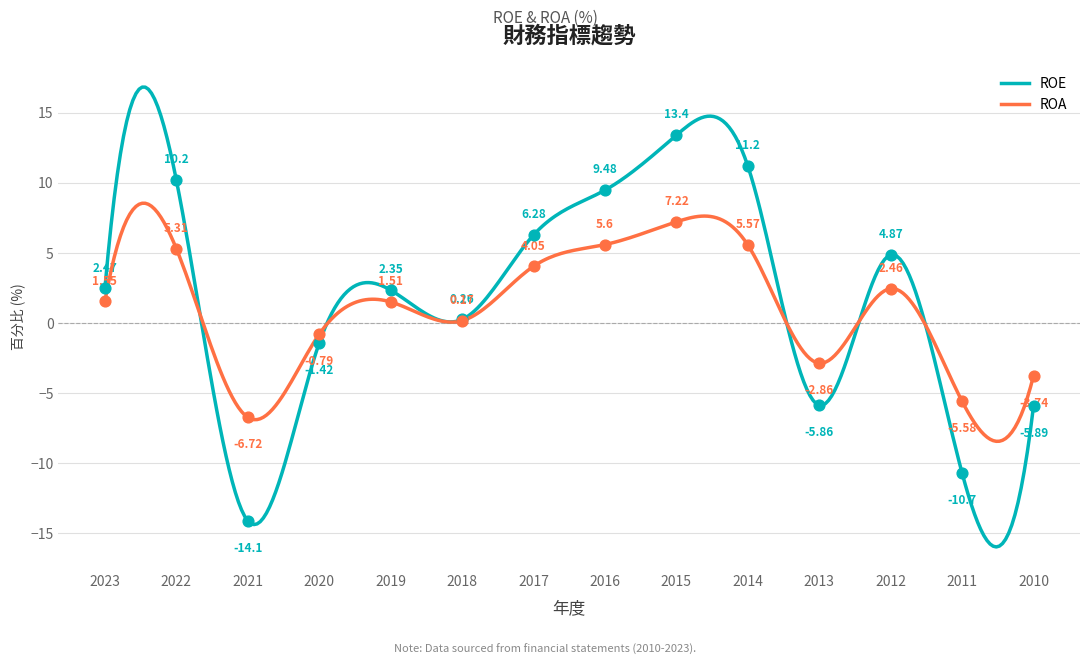

What are all the series names shown in the legend?

ROE, ROA